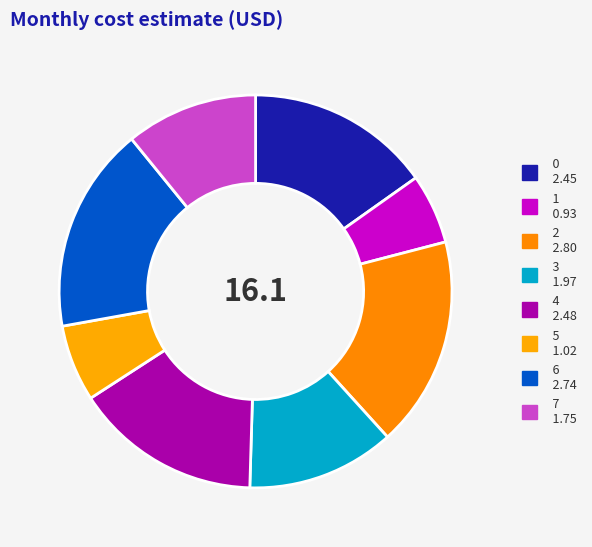

Does 5 represent more than half of the total?

No